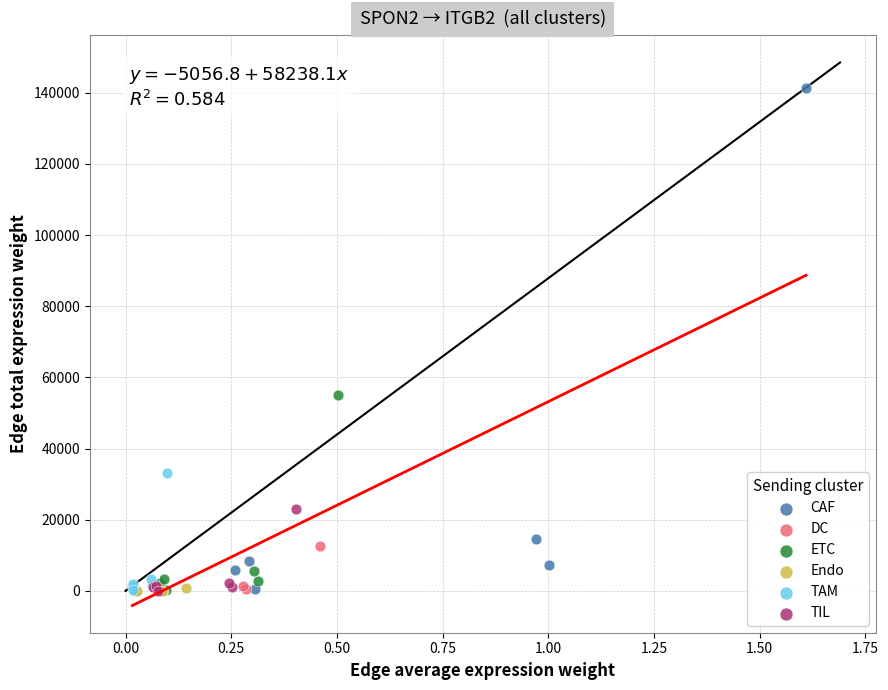

Which series has the widest spread of Y values?

CAF